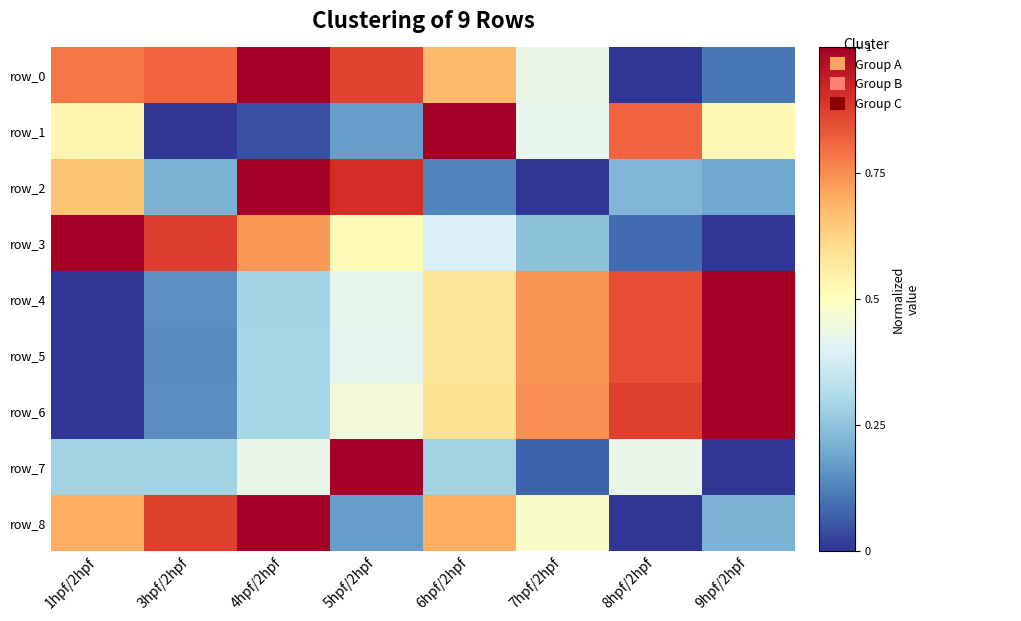

What is the spread (max minus min) of values at 4hpf/2hpf?

1.0